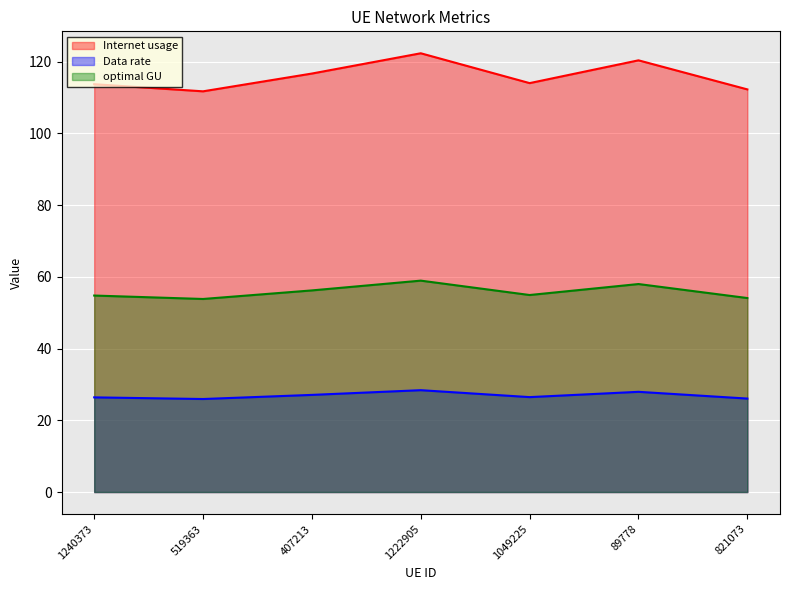

Rank the series at 1222905 from highest to lowest value.

Internet usage, optimal GU, Data rate